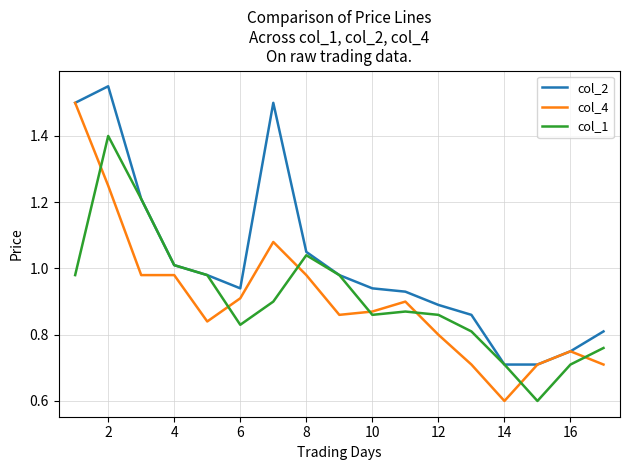

What are all the series names shown in the legend?

col_2, col_4, col_1